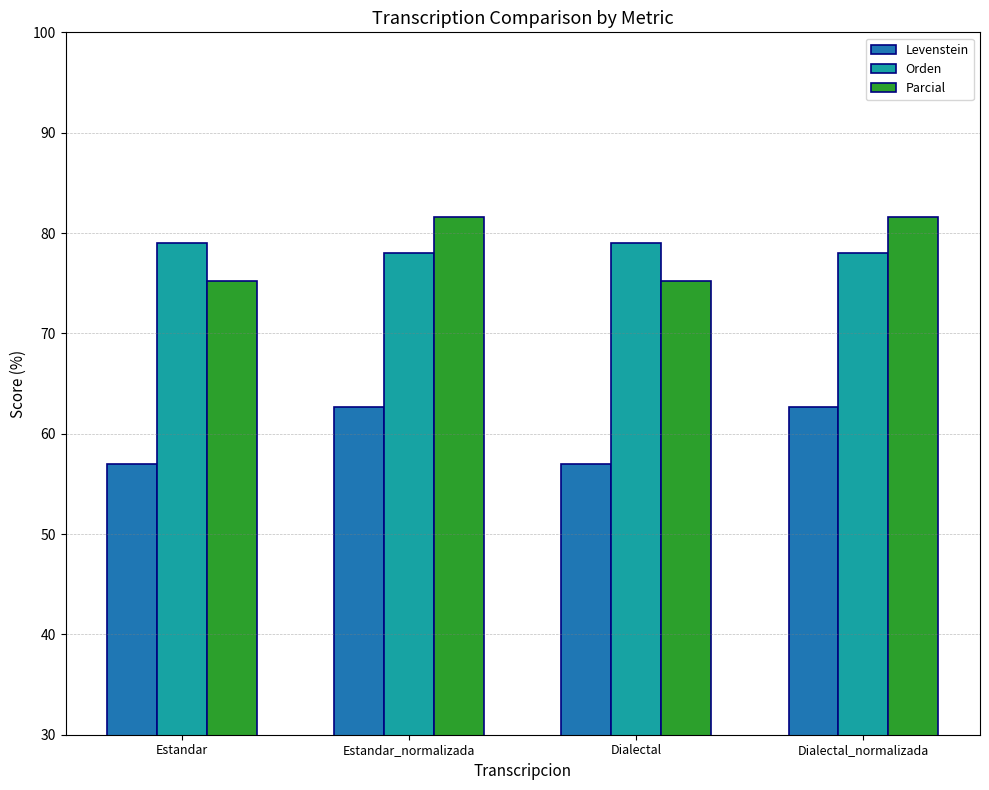

Is it true that Levenstein equals 62.7 at Estandar_normalizada?

True